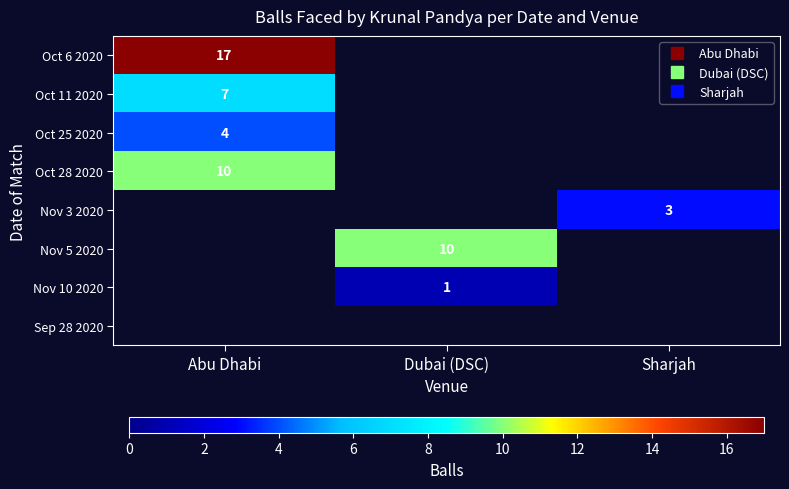

How many positive values does the Nov 10 2020 series have?

1